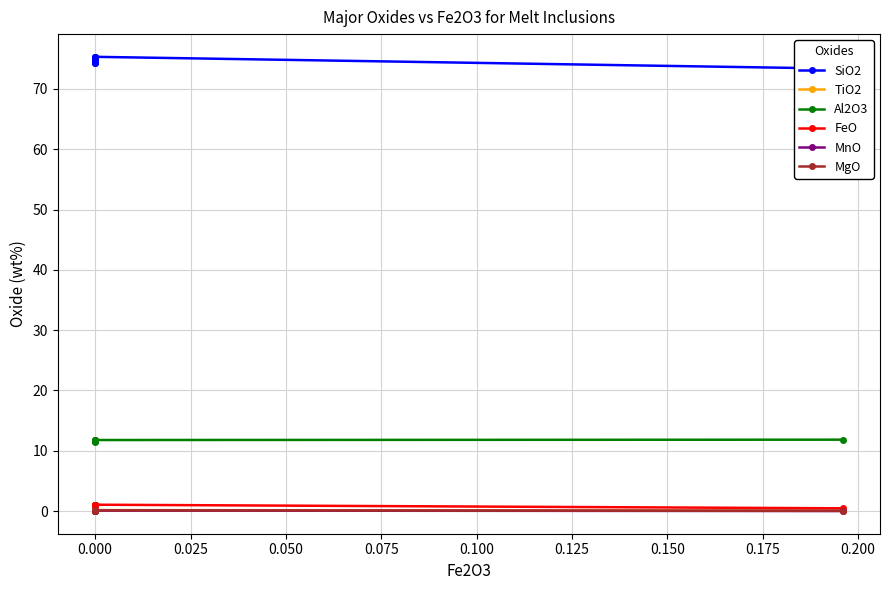

At how many categories does at least one series exceed 65?

14